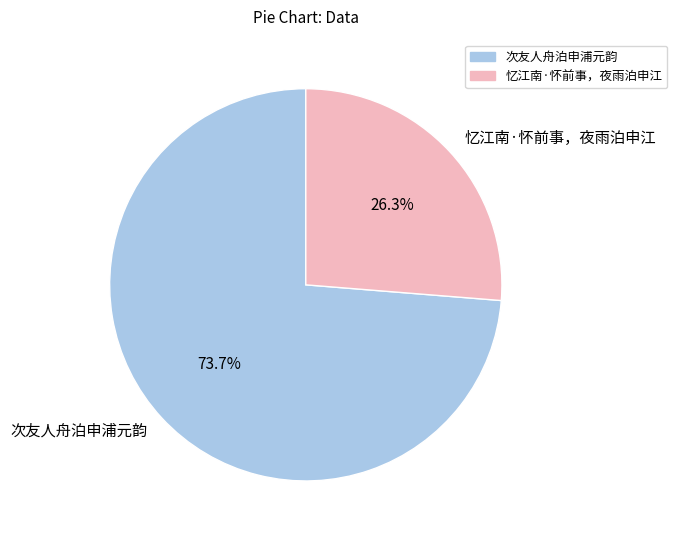

How many slices are in this pie chart?

2